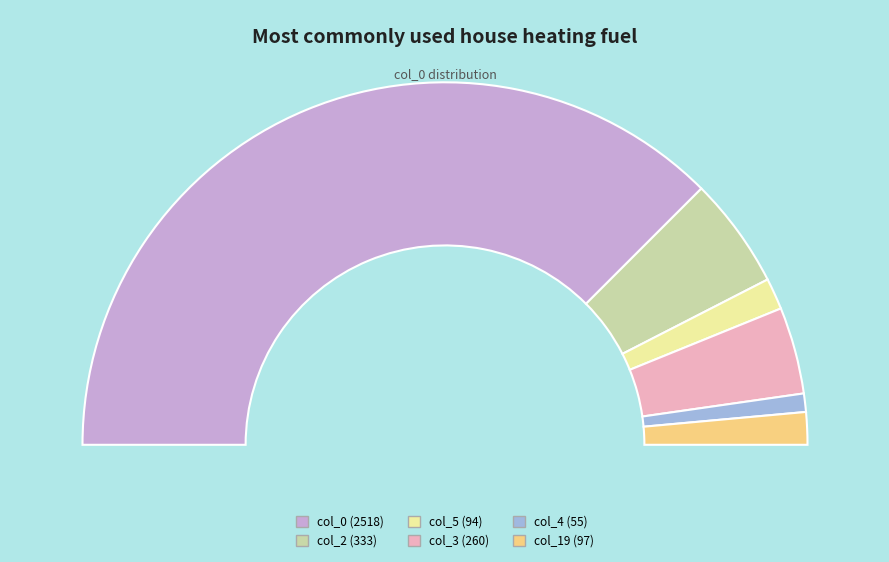

Which slice is the largest?

col_0